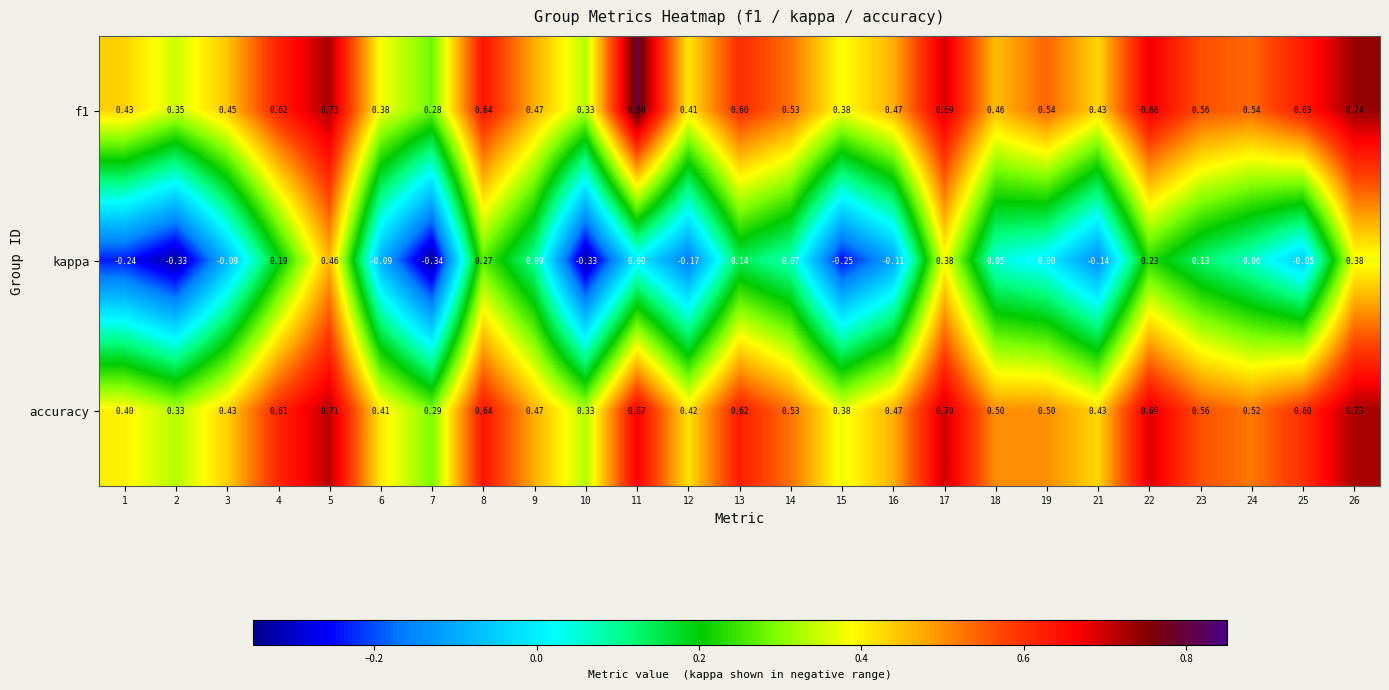

How many series are shown in this chart?

3